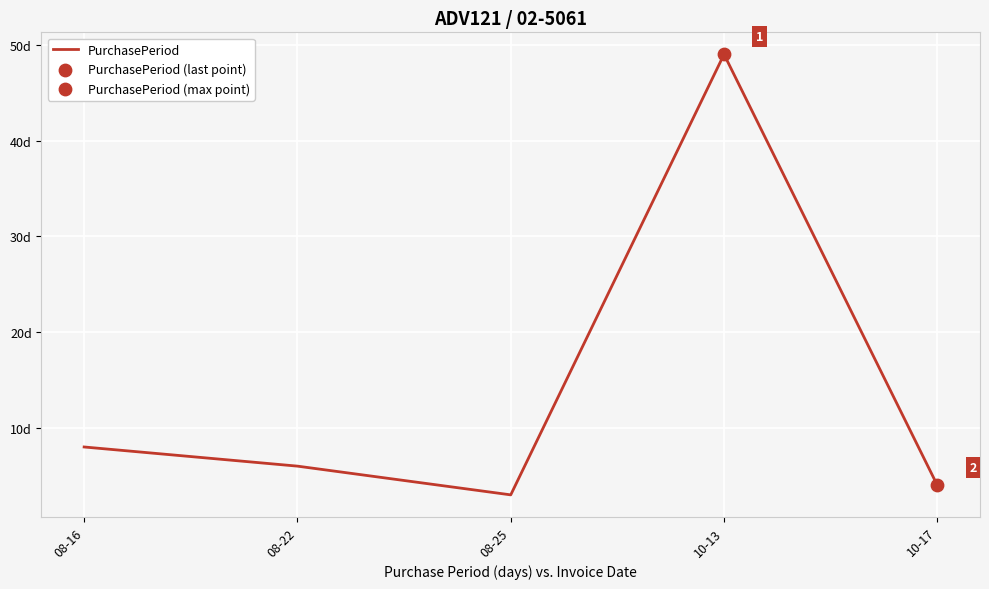

What is the change in value from 08-16 to 10-13?

+41